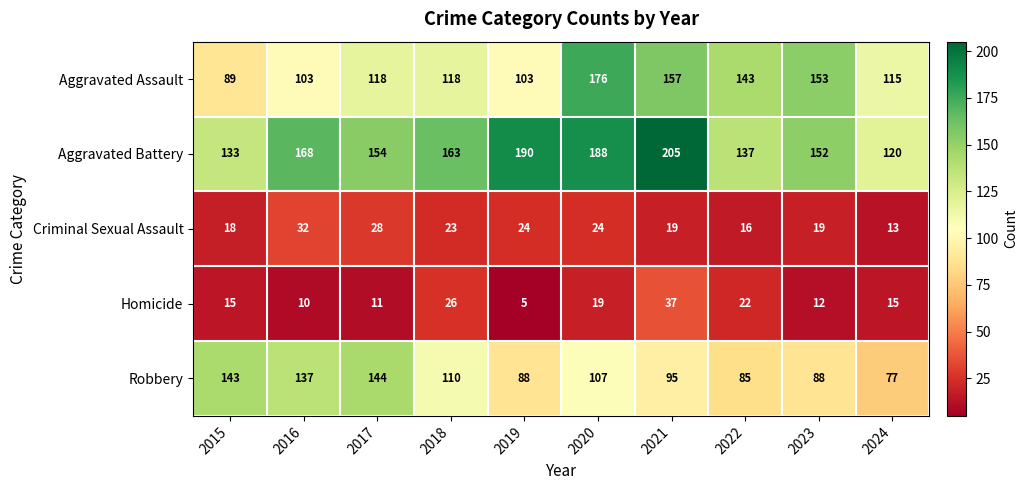

Is it true that Robbery equals 189 at 2015?

False